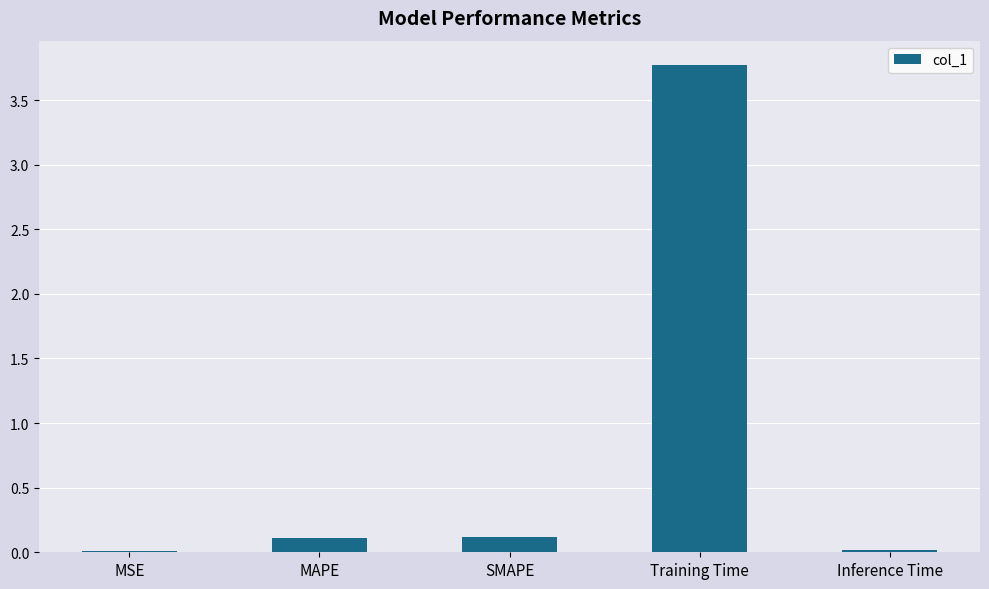

What is the approximate value at Training Time?

3.8